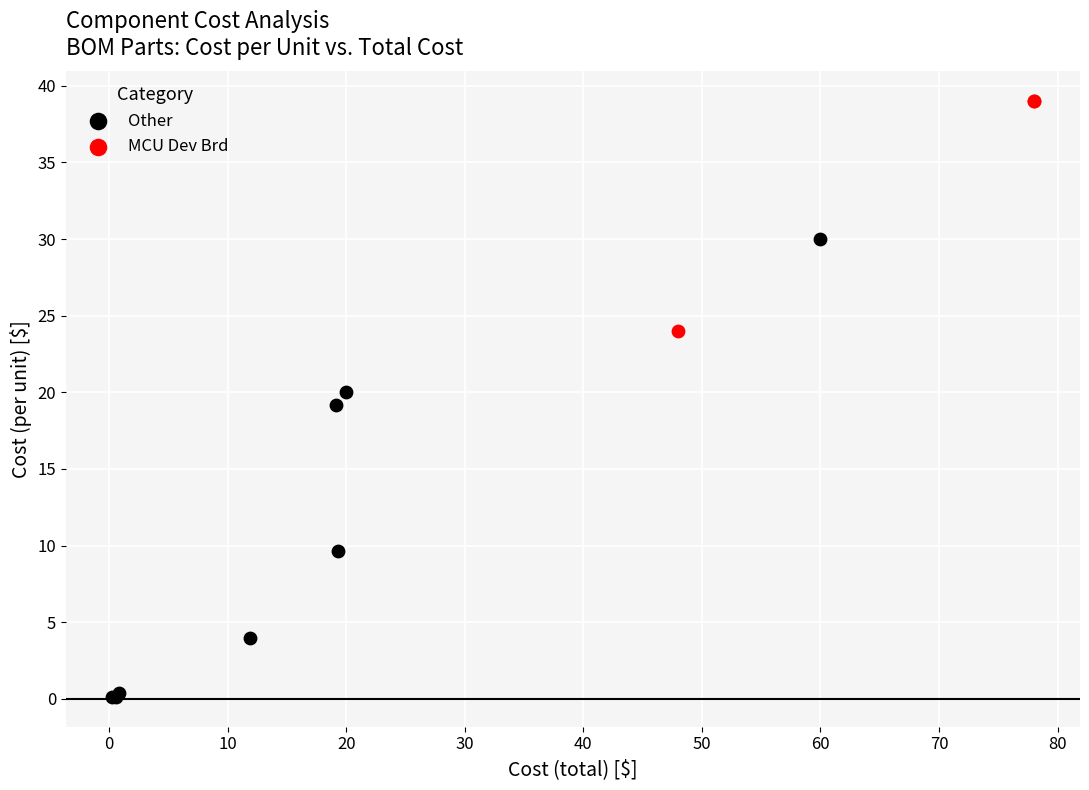

Which series has the widest spread of Y values?

Other